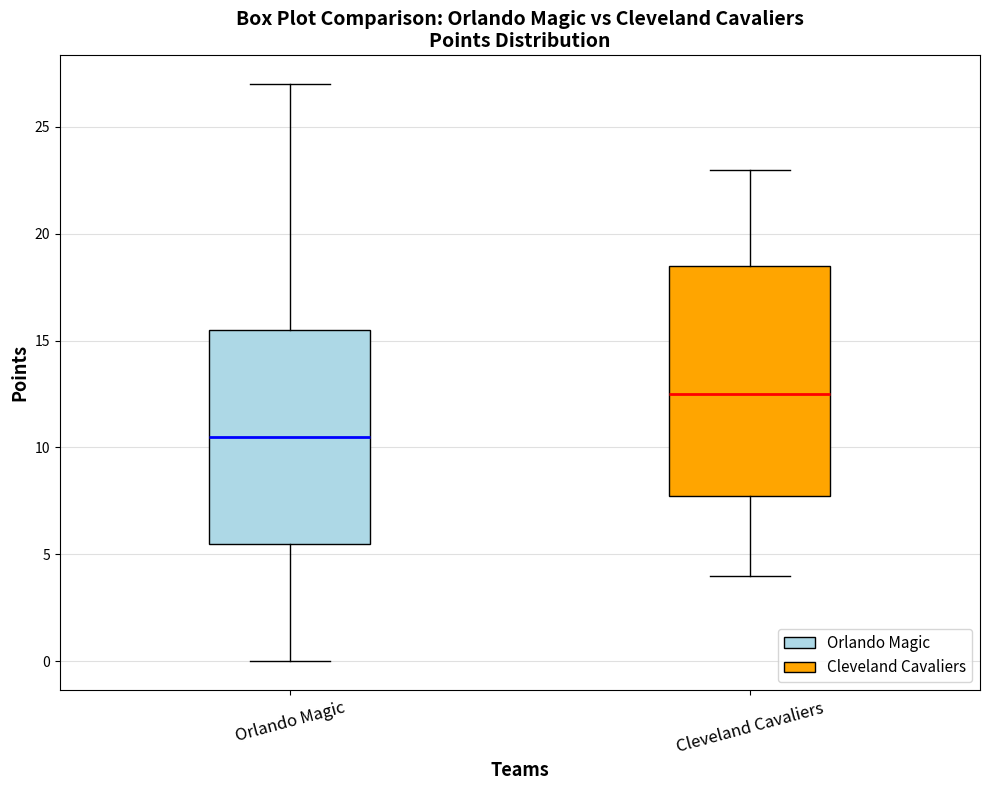

Which box's median line is the lowest?

Orlando Magic